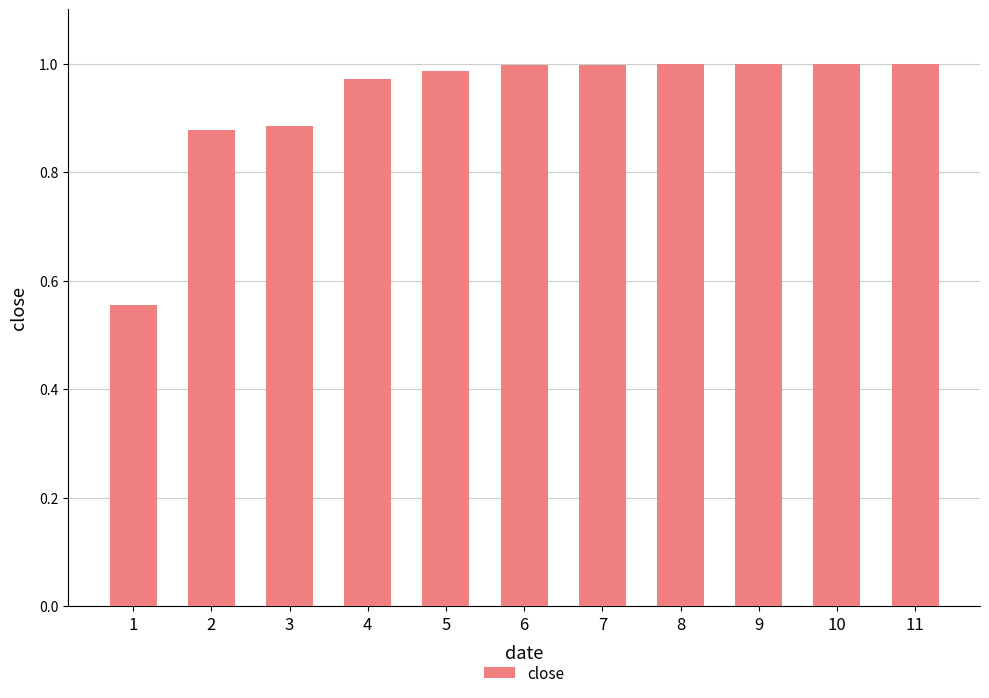

What is the sum of the values at 10 and 7?

2.0